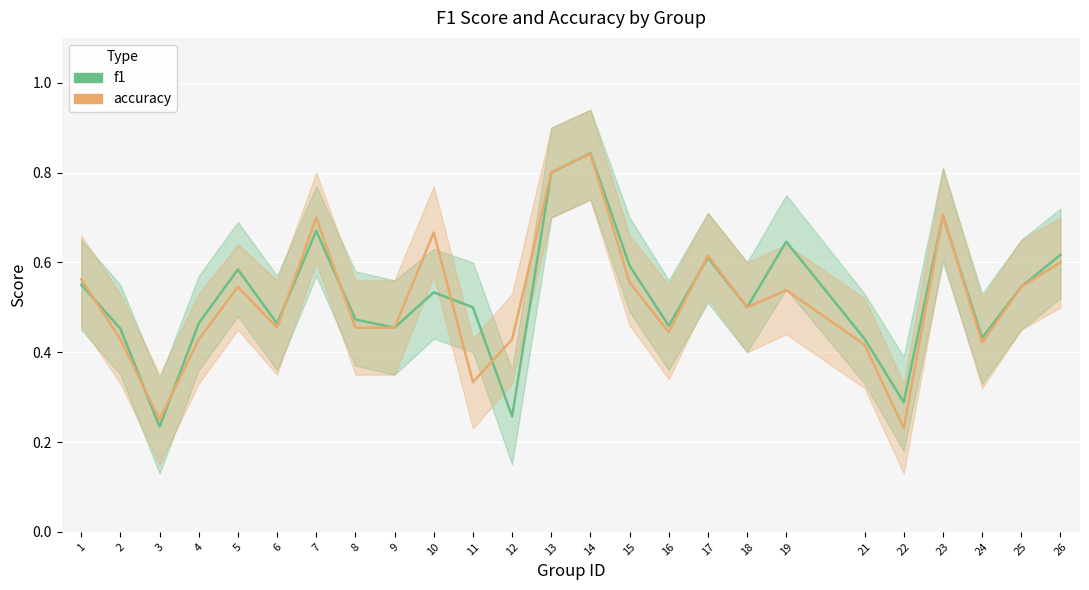

Where is f1 nearest to the value 0?

3